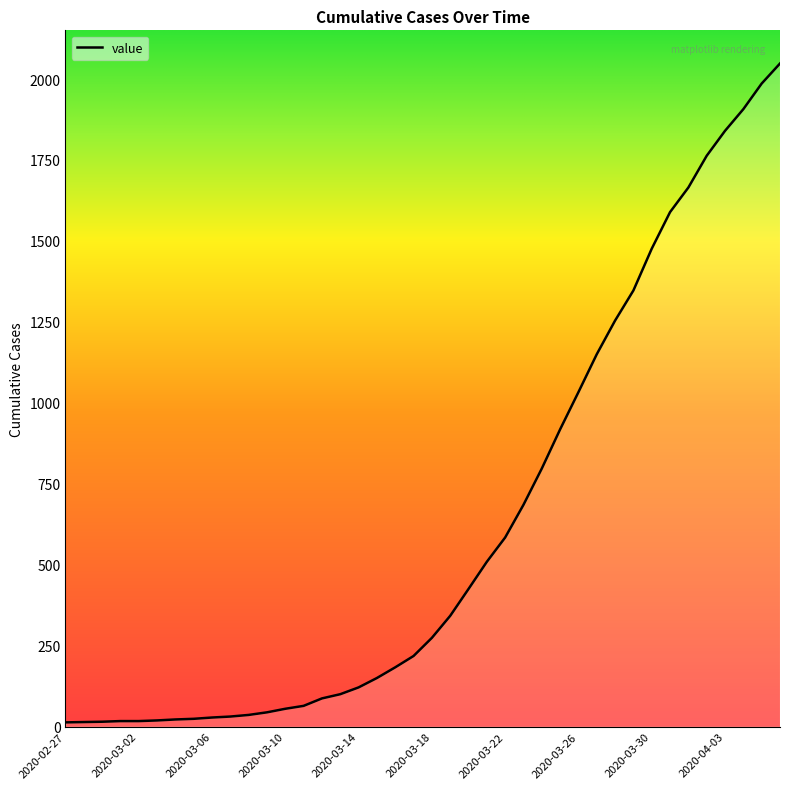

How many categories are shown in the chart?

40